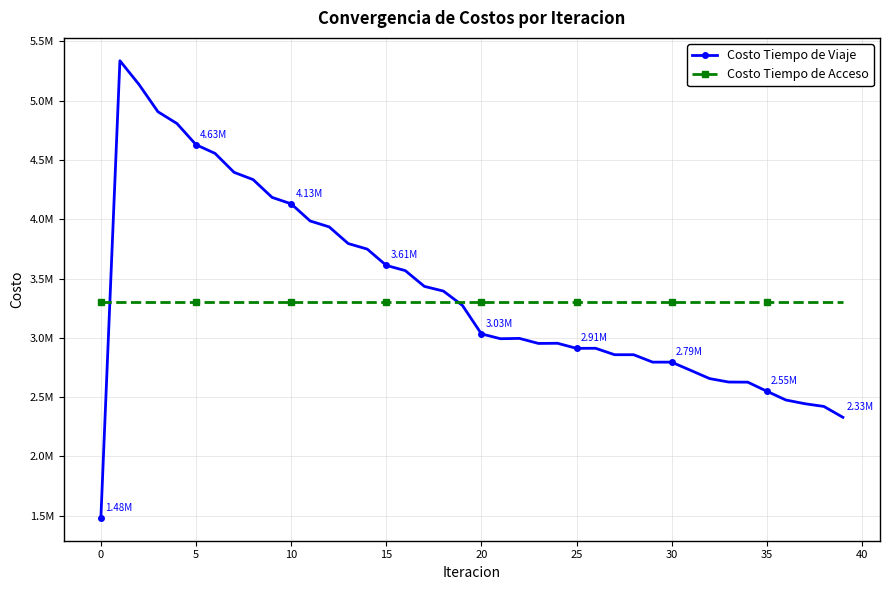

Which series has the widest spread of values?

Costo Tiempo de Viaje